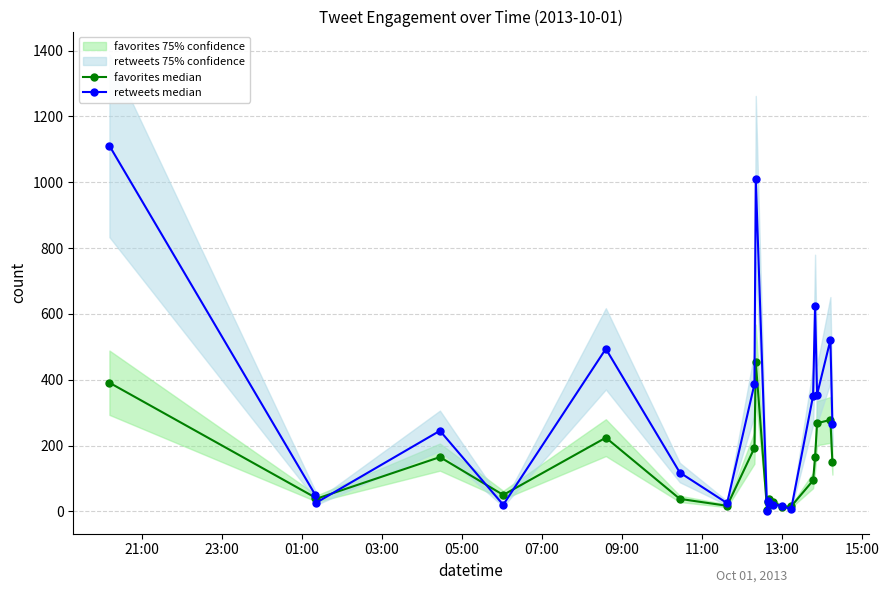

What is the minimum value for favorites median?

4